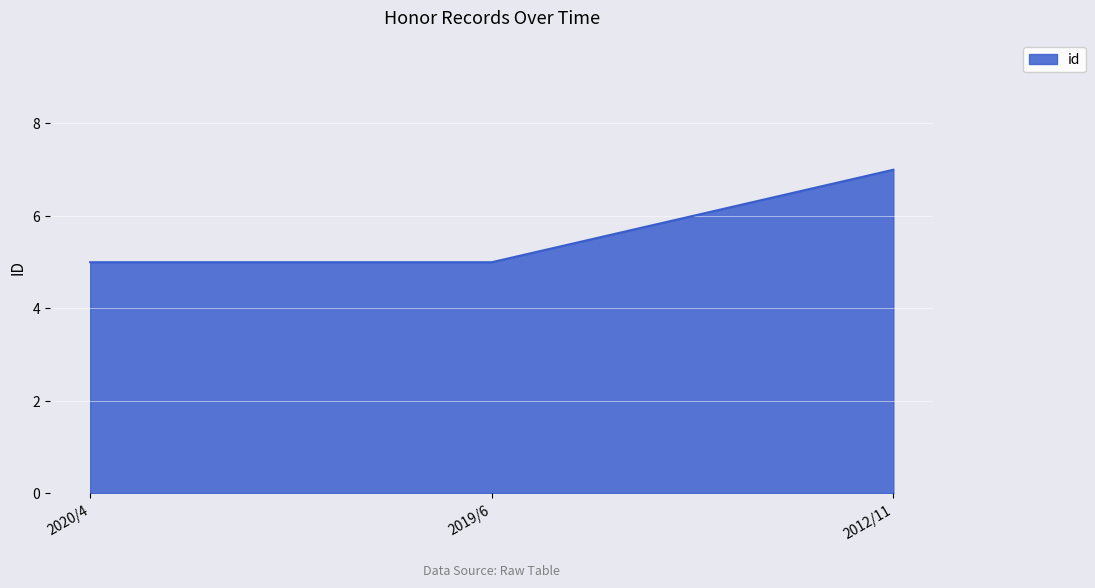

Is it true that the value at 2019/6 is 5?

True